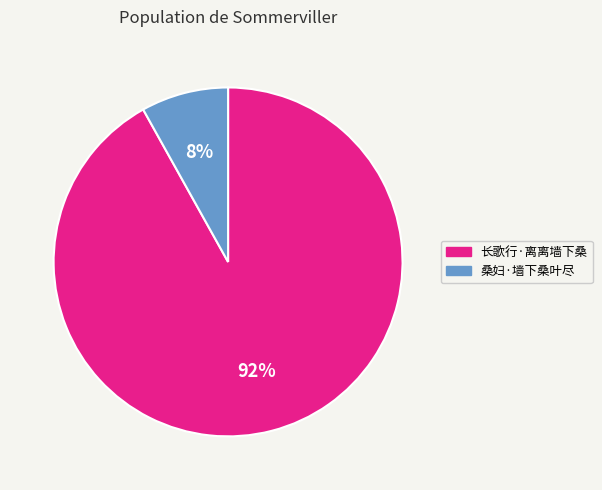

Is it true that 桑妇·墙下桑叶尽 is 1% of the pie?

False